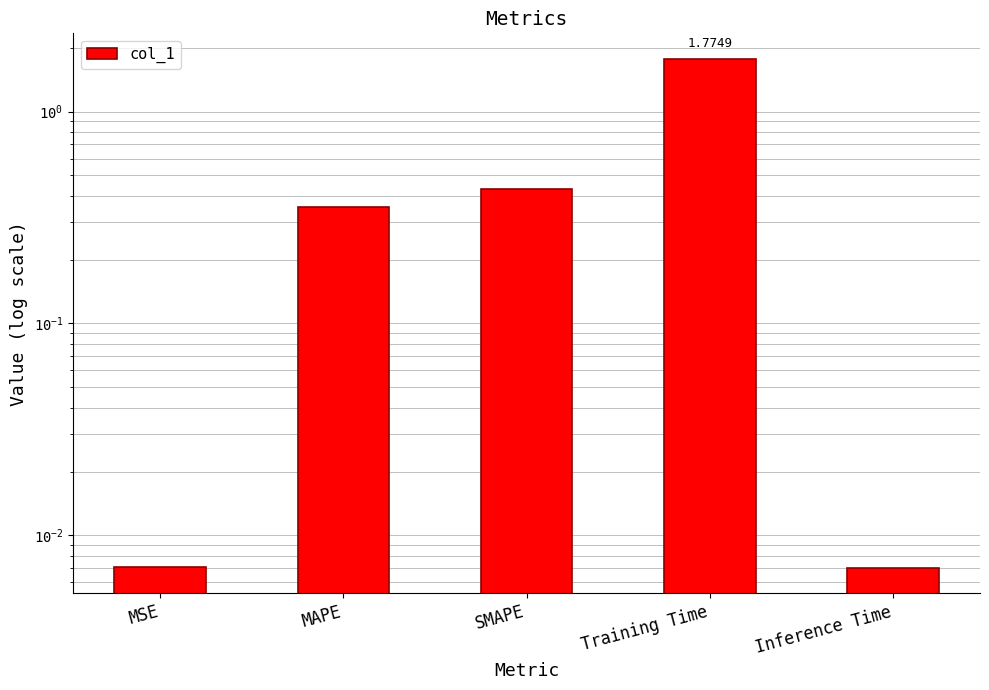

Reading right to left, transcribe all the data shown in this chart.

0.0	1.8	0.4	0.4	0.0